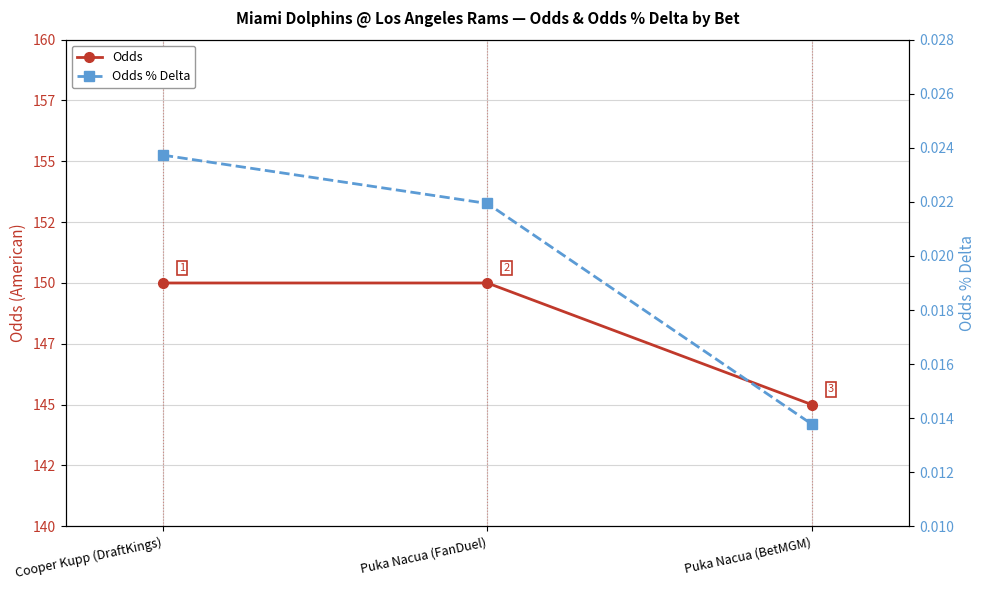

How many lines are shown in the chart?

2